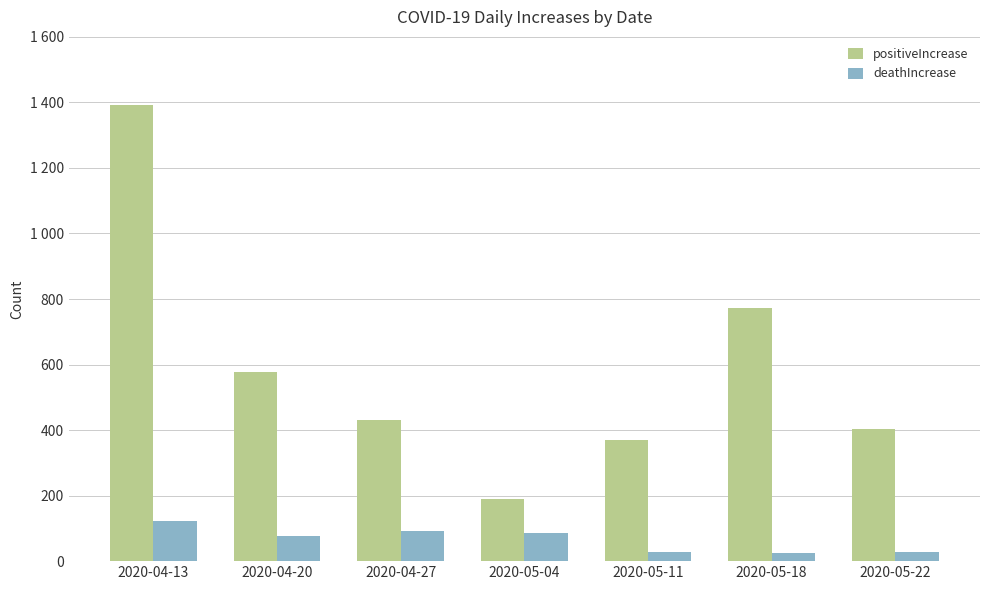

What are all the series names shown in the legend?

positiveIncrease, deathIncrease